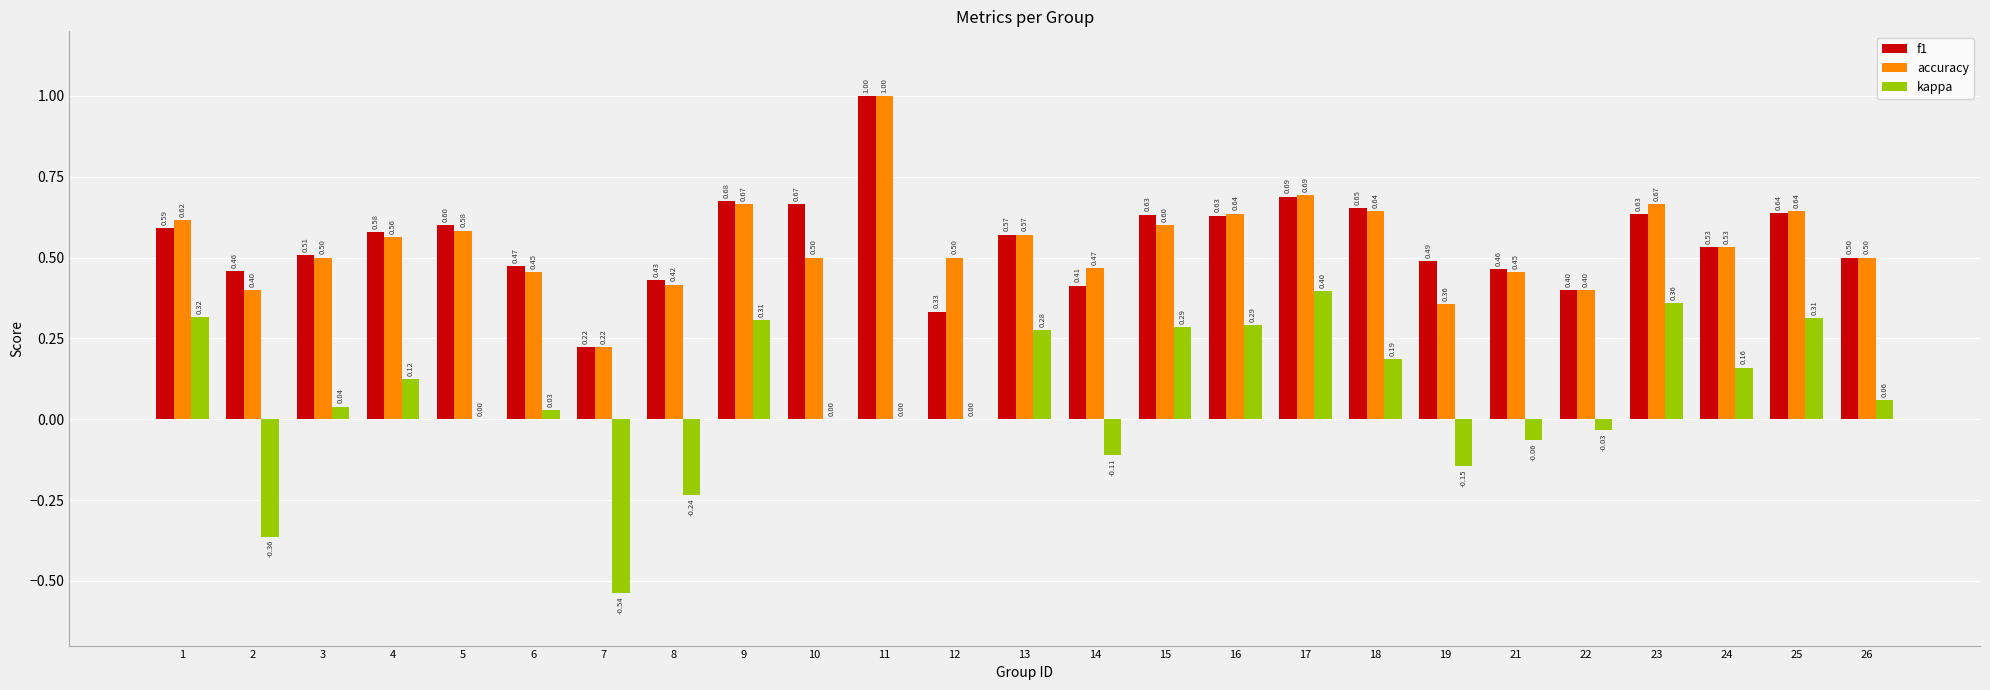

What is the sum of the accuracy values at 9 and 3?

1.2